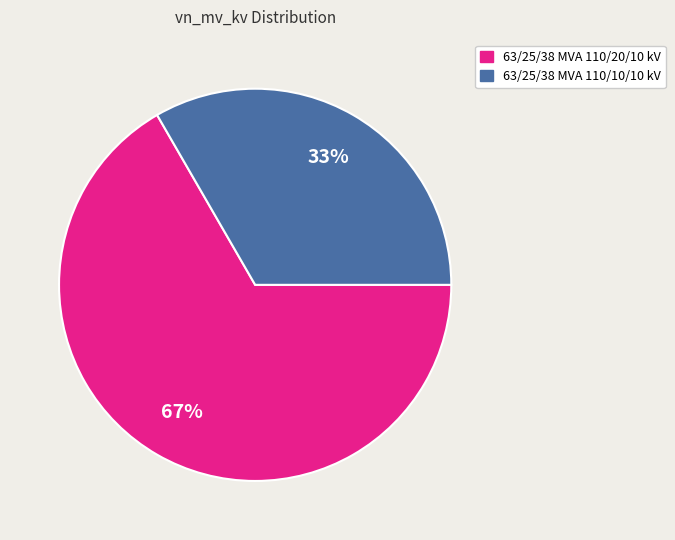

Do 63/25/38 MVA 110/10/10 kV and 63/25/38 MVA 110/20/10 kV together represent more than half of the pie?

Yes